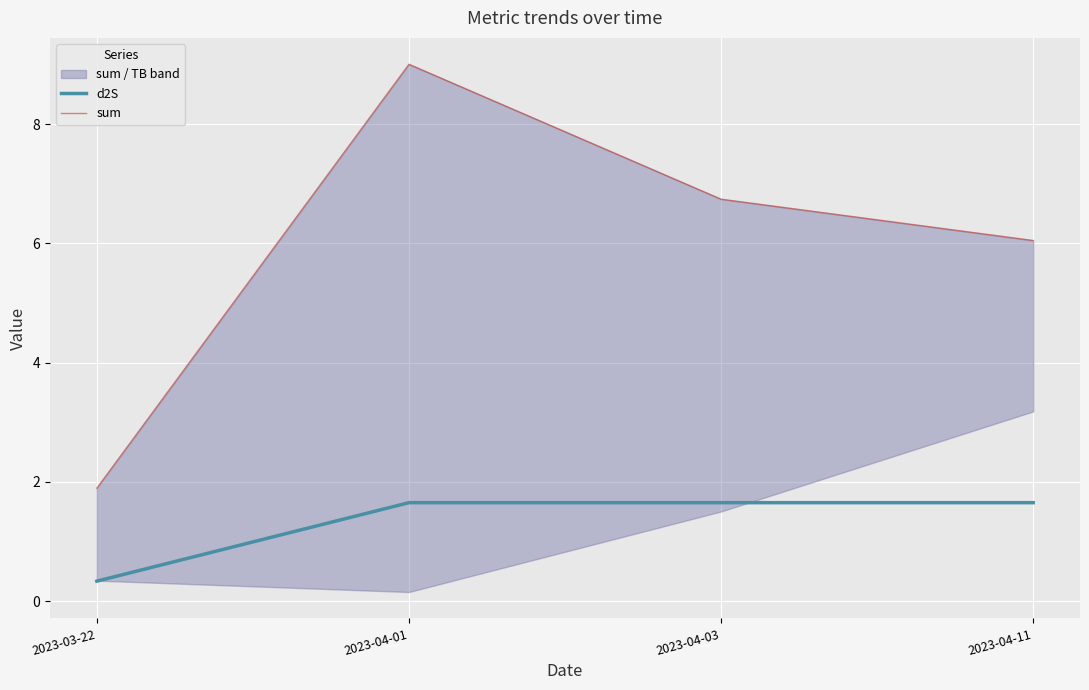

Read the d2S value at 2023-04-01.

1.7